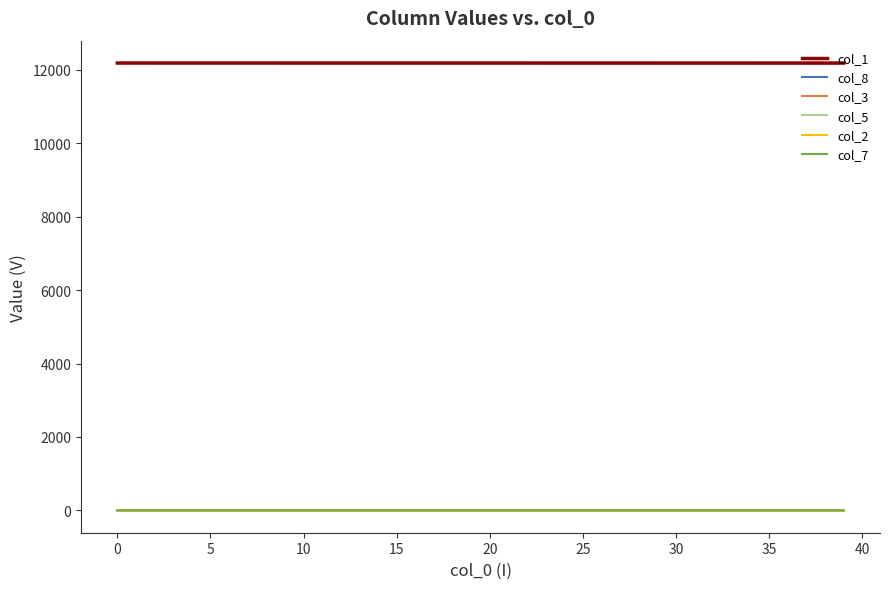

Which series has the largest total across all categories?

col_1